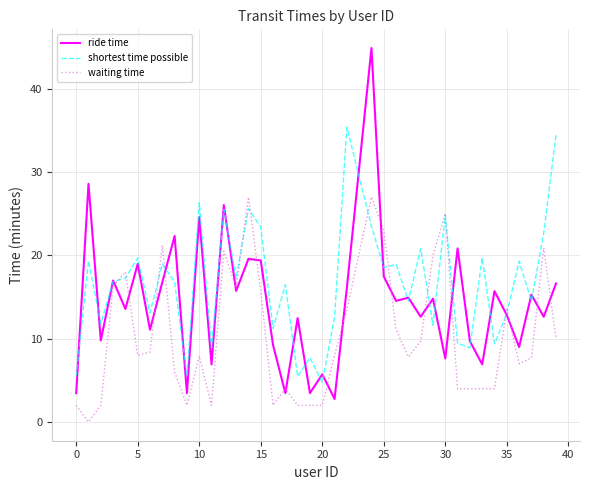

List the series in order of their overall mean, lowest first.

waiting time, ride time, shortest time possible